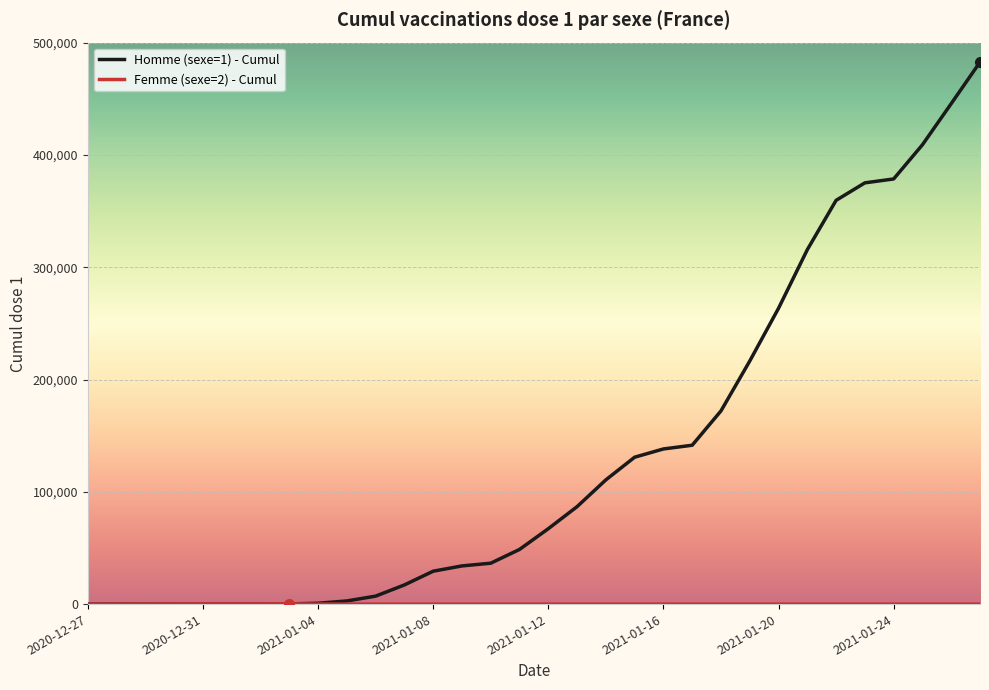

Which series has the largest total across all categories?

Homme (sexe=1) - Cumul